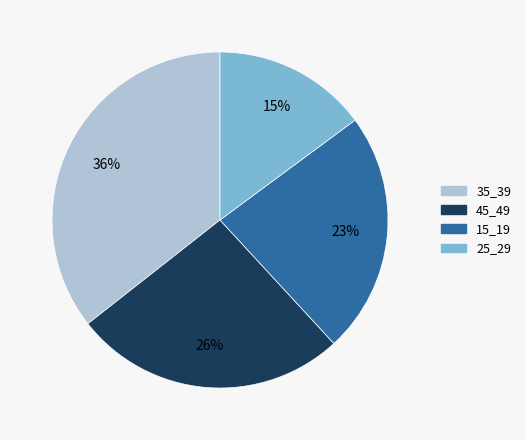

To the nearest percent, what is the difference between the largest and smallest slice percentages?

21%